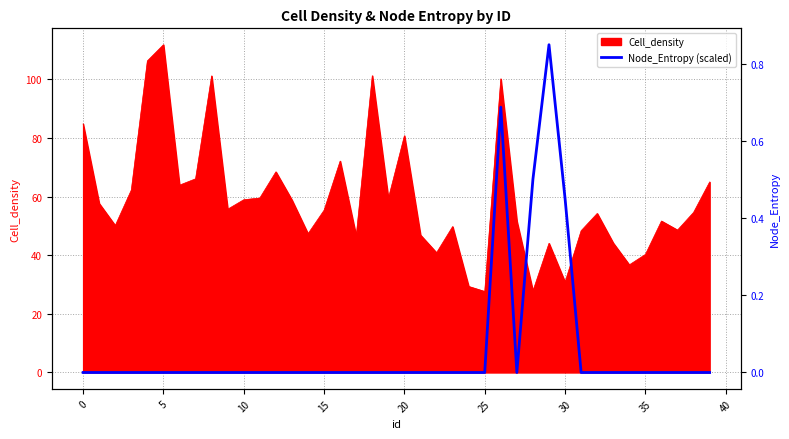

Does the chart have visible grid lines?

Yes